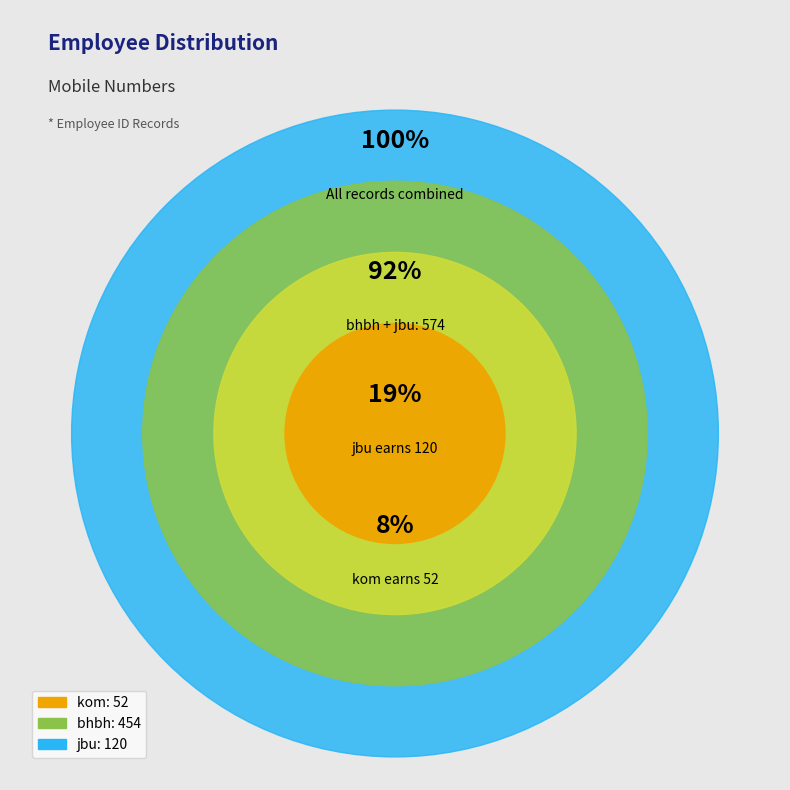

To the nearest percent, what is the difference between the largest and smallest slice percentages?

64%